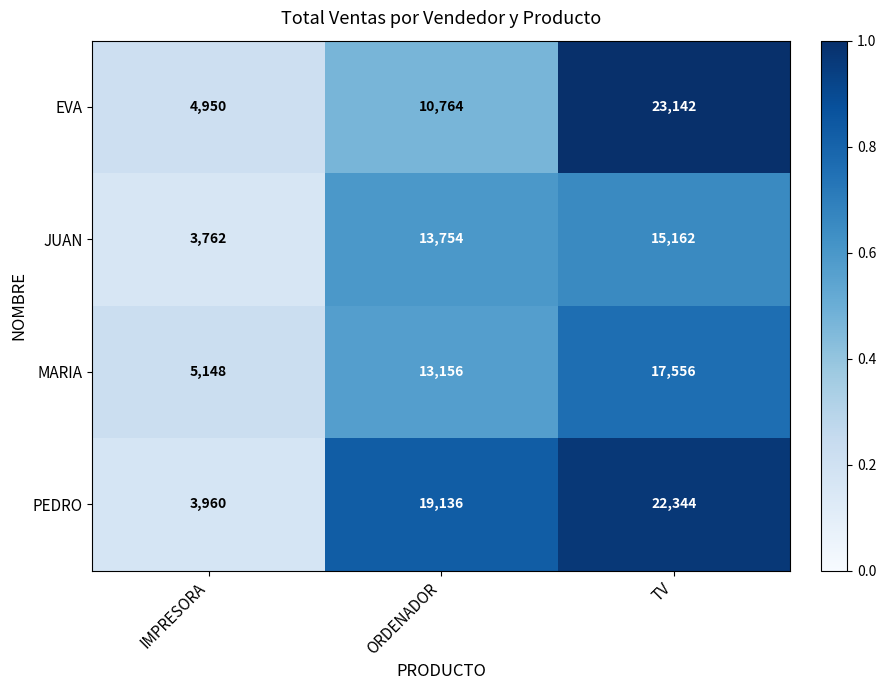

The MARIA series shows 17556 at TV. True or false?

True